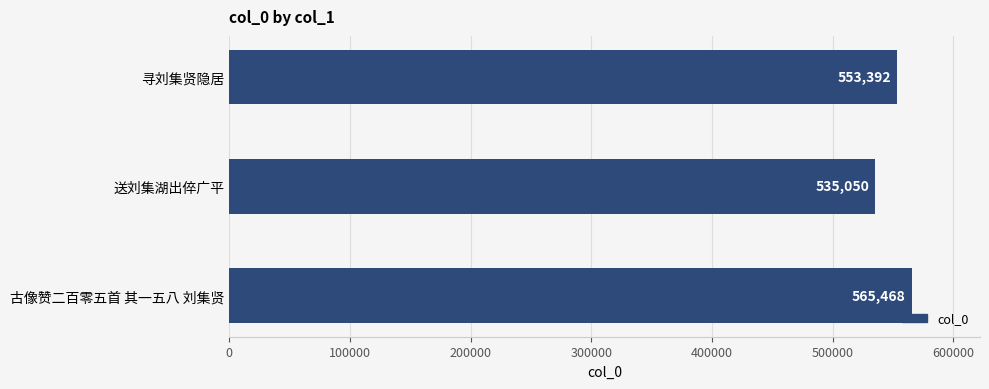

True or false: the data shows 535050 at 送刘集湖出倅广平.

True